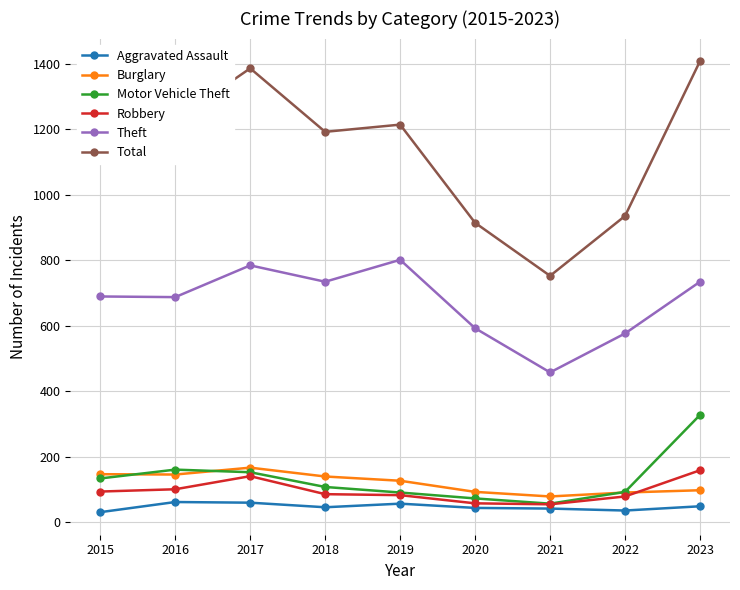

What is the smallest value displayed?

30